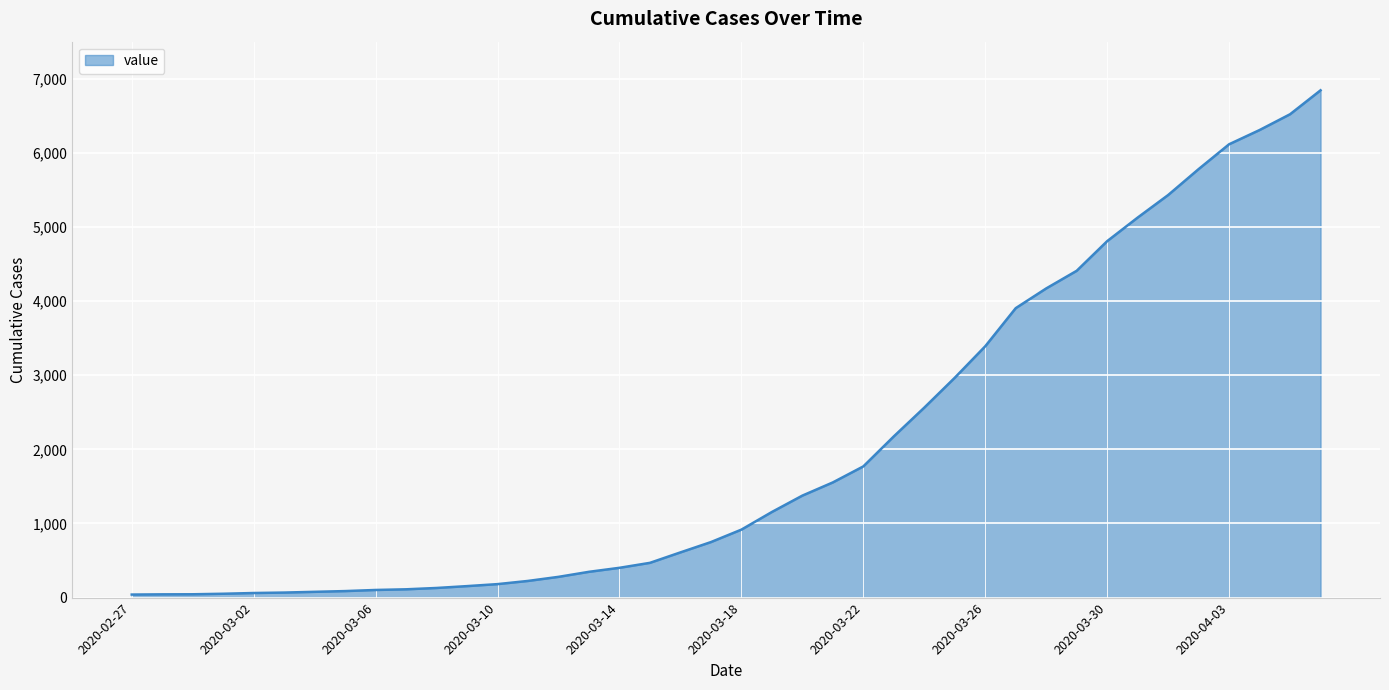

What is the minimum value shown in the chart?

41